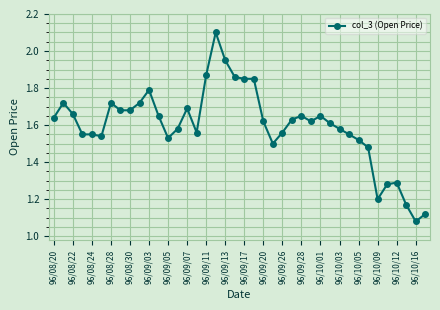

What is the difference between the second highest and second lowest values?

0.8